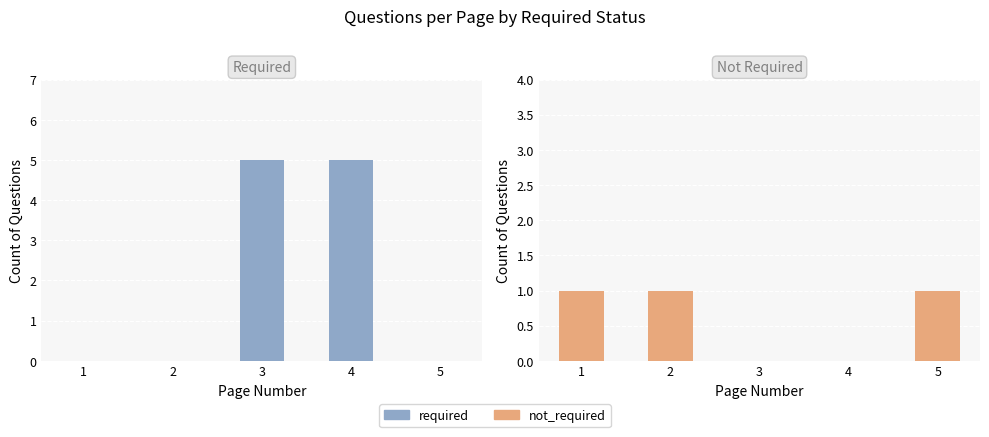

Is it true that required equals 3 at 5?

False